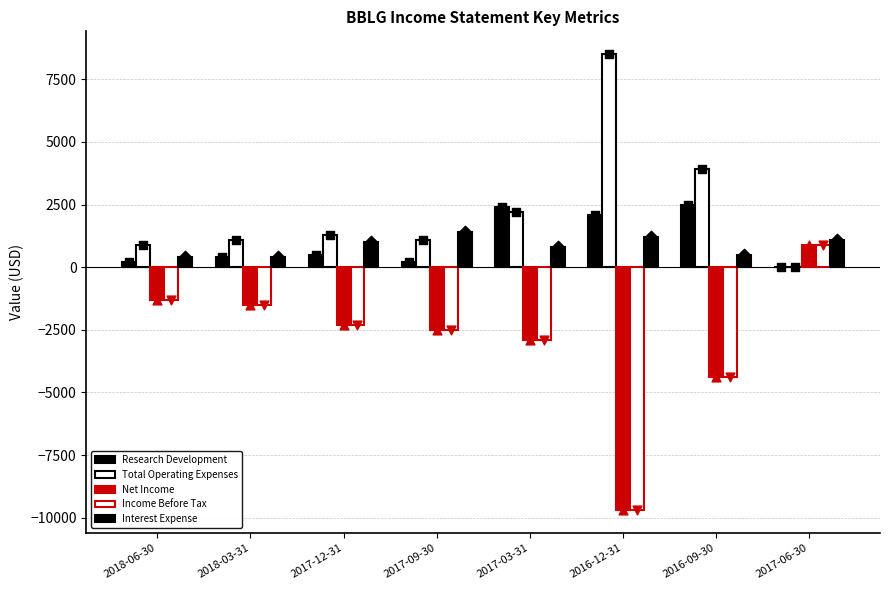

Which series has the largest total across all categories?

Total Operating Expenses